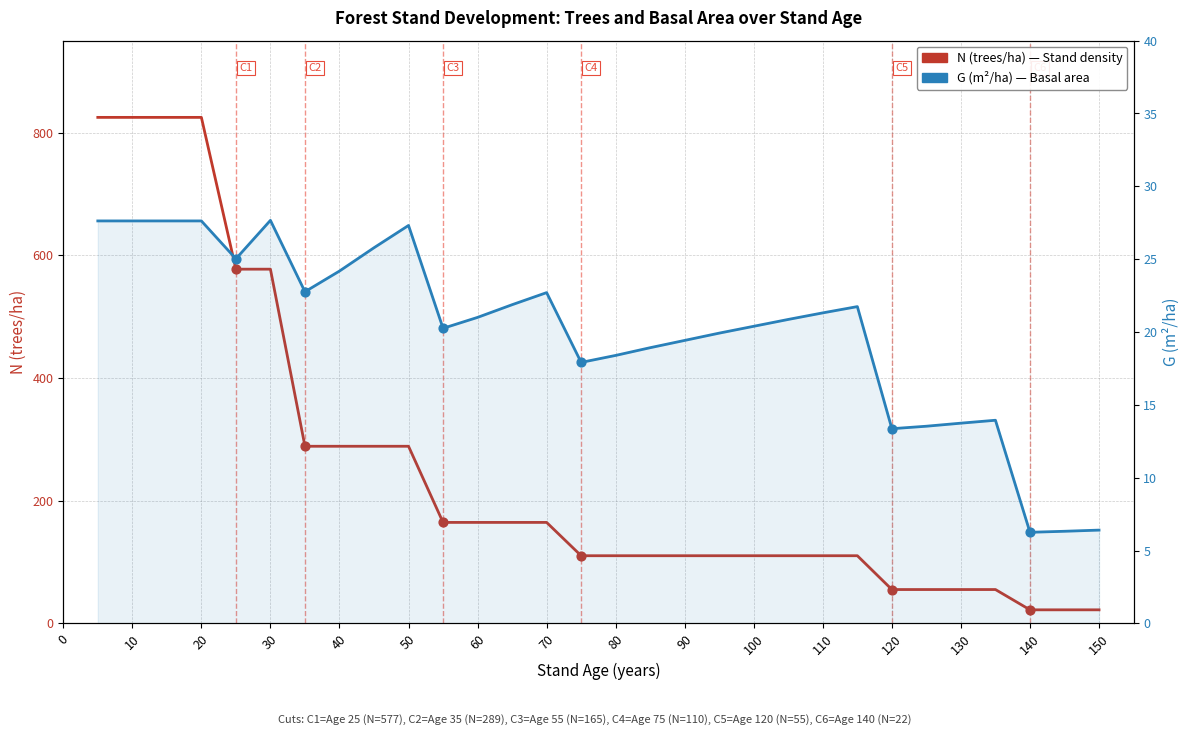

Which series contains the highest Y value?

N (trees/ha)